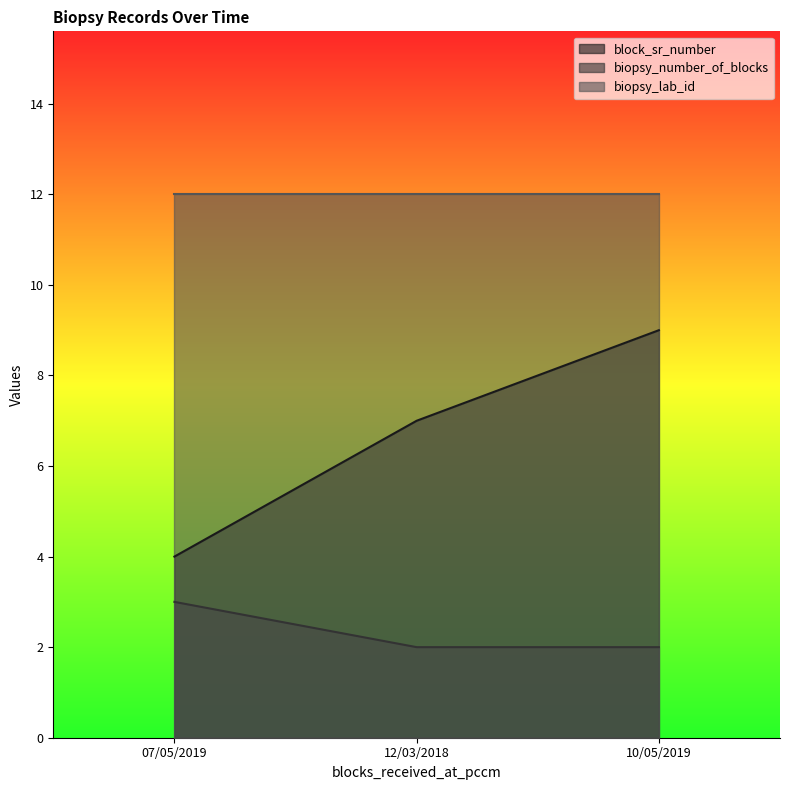

Does the chart have visible grid lines?

No